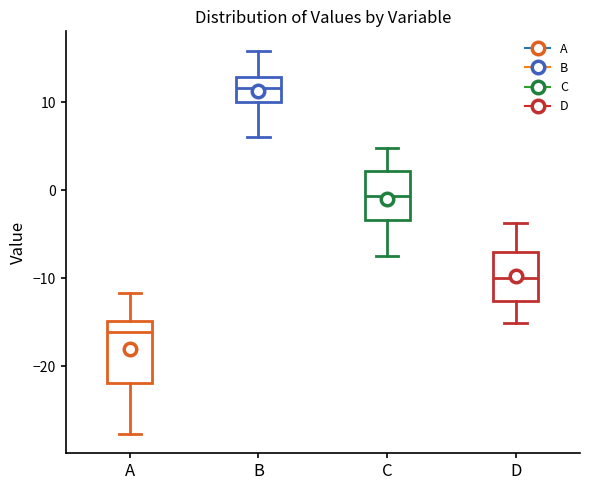

Reading left to right, read every box against the y-axis: the position of its median line, the range the box covers, and the ends of its whiskers. The values are not printed on the chart, so give them approximately, as read against the axis.

A: median -16, box -22 to -15, whiskers -28 to -12
B: median 12, box 10 to 13, whiskers 6 to 16
C: median -1, box -3 to 2, whiskers -8 to 5
D: median -10, box -13 to -7, whiskers -15 to -4